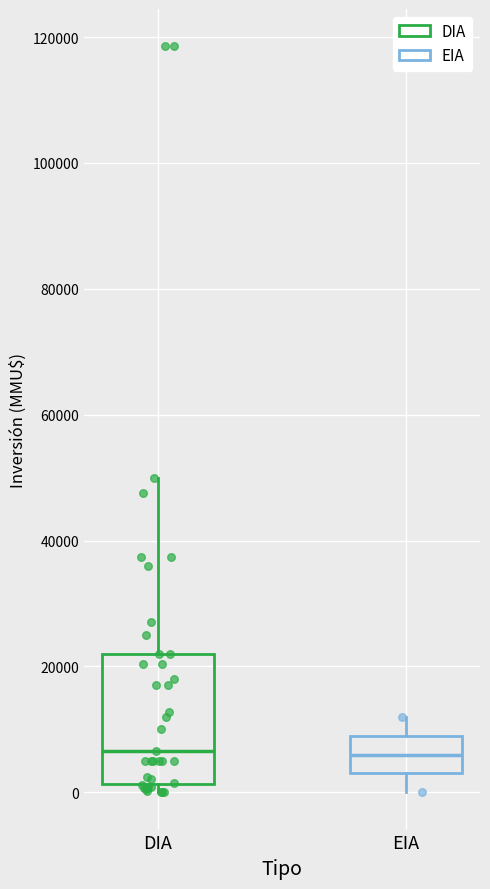

Where is the upper edge of the box for DIA on the y-axis? The values are not printed on the chart, so give them approximately, as read against the axis.

22000